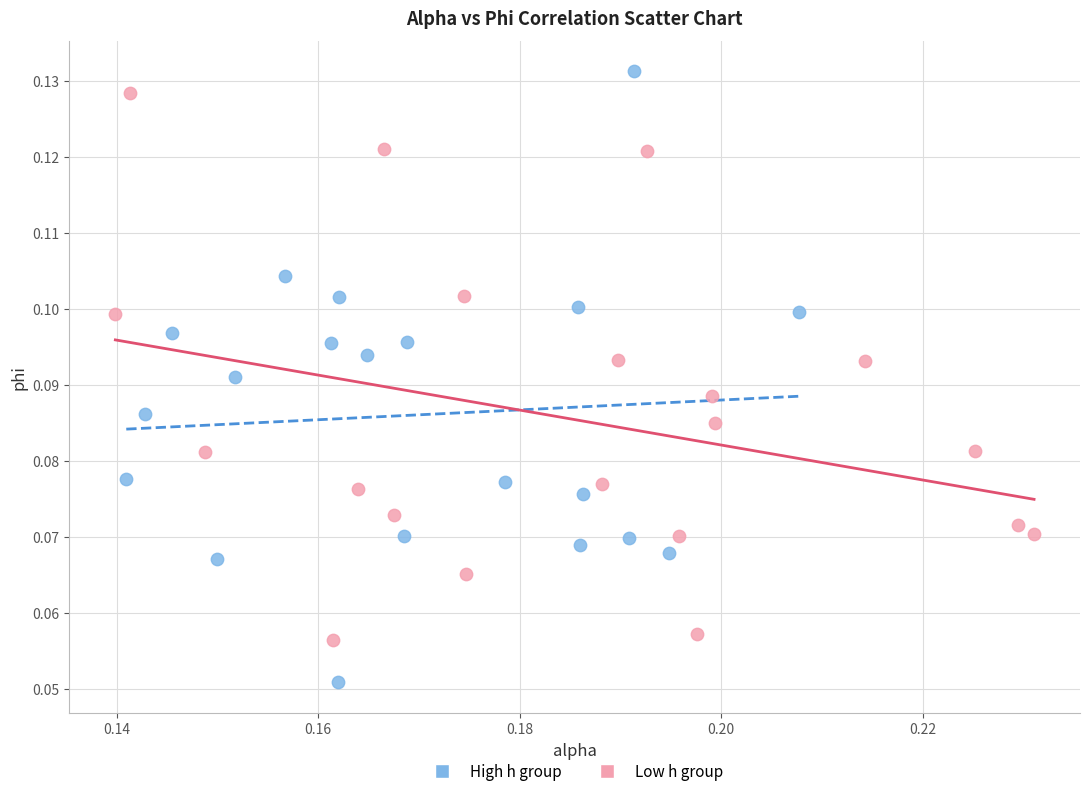

What are all the series names shown in the legend?

High h group, Low h group